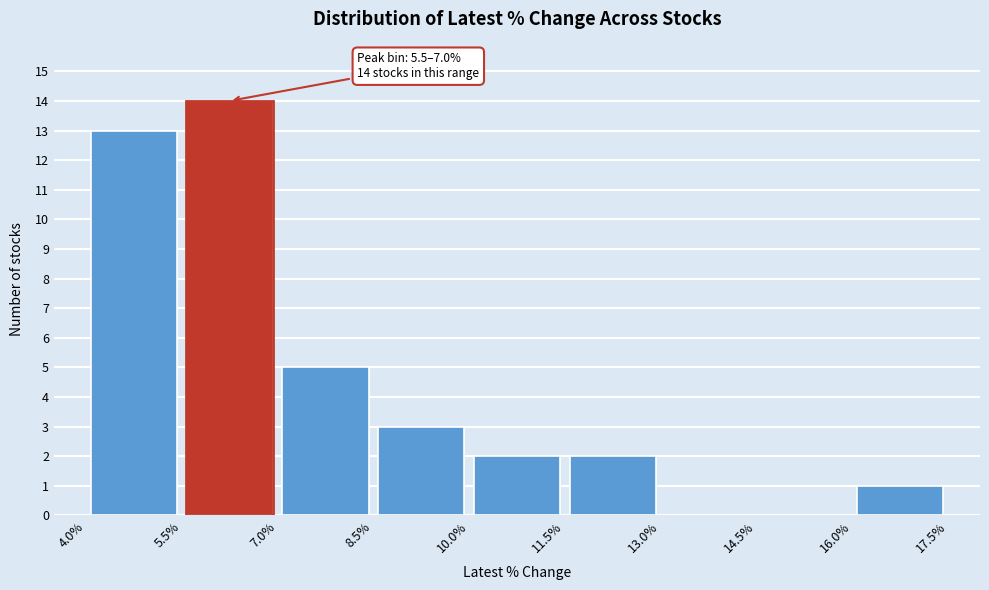

Over which range of the x-axis is the bar tallest?

5.5% to 7.0%